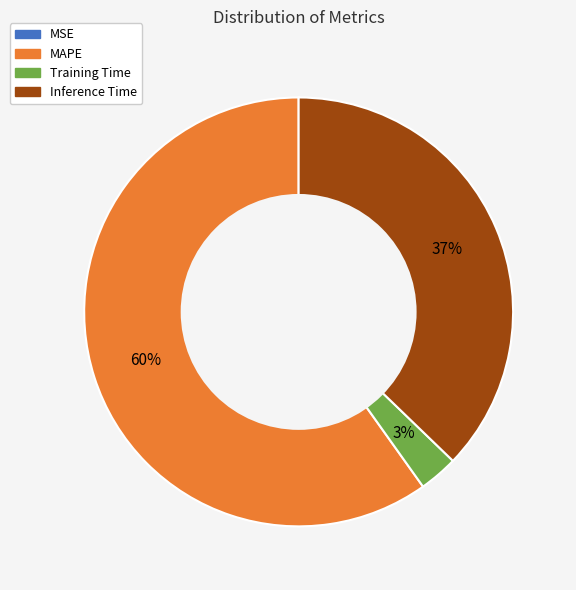

What percentage is the MAPE slice, to the nearest percent?

60%